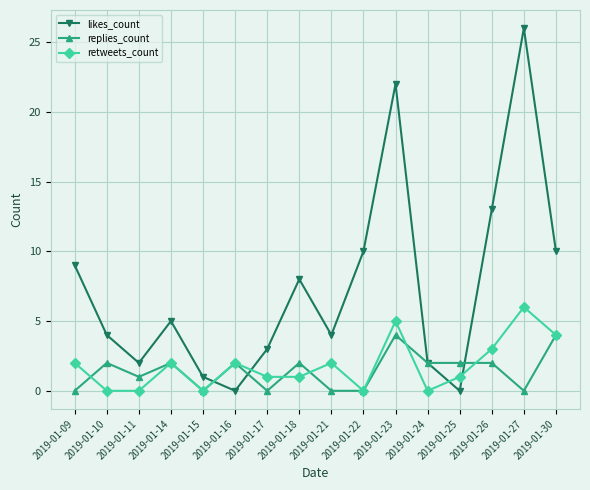

What is the sum of the retweets_count values at 2019-01-14 and 2019-01-21?

4